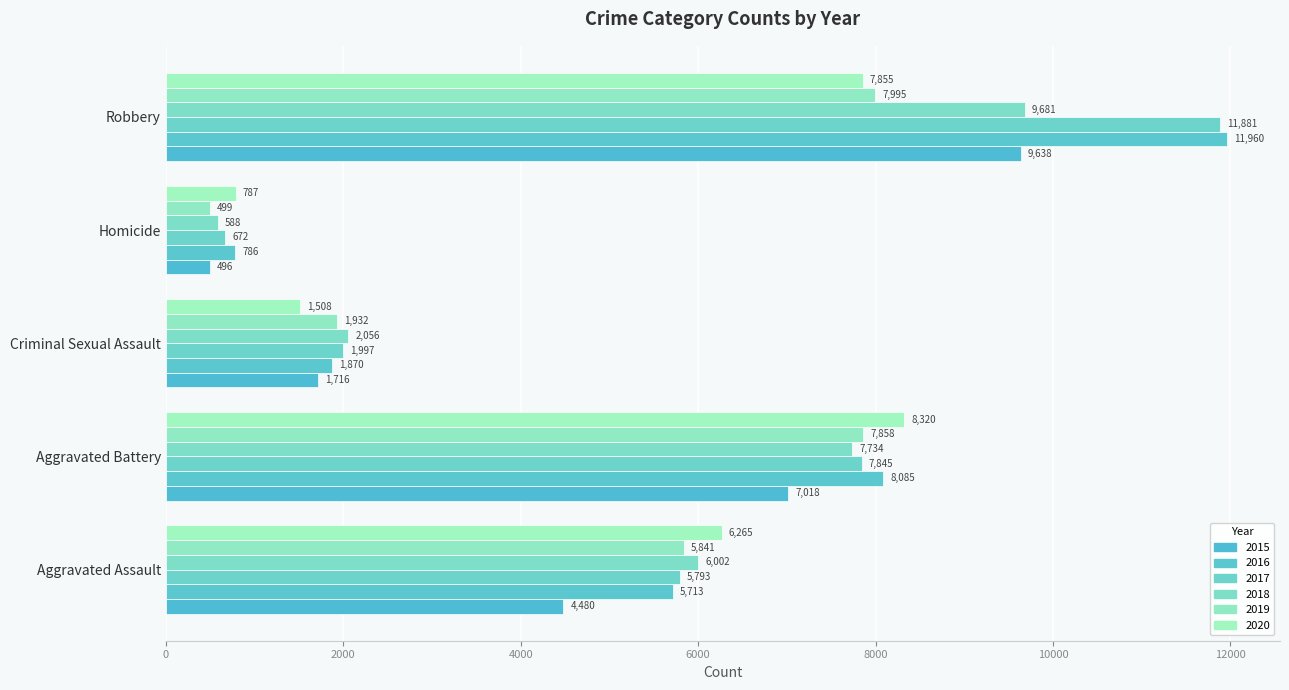

Which category has the highest value across all series?

Robbery